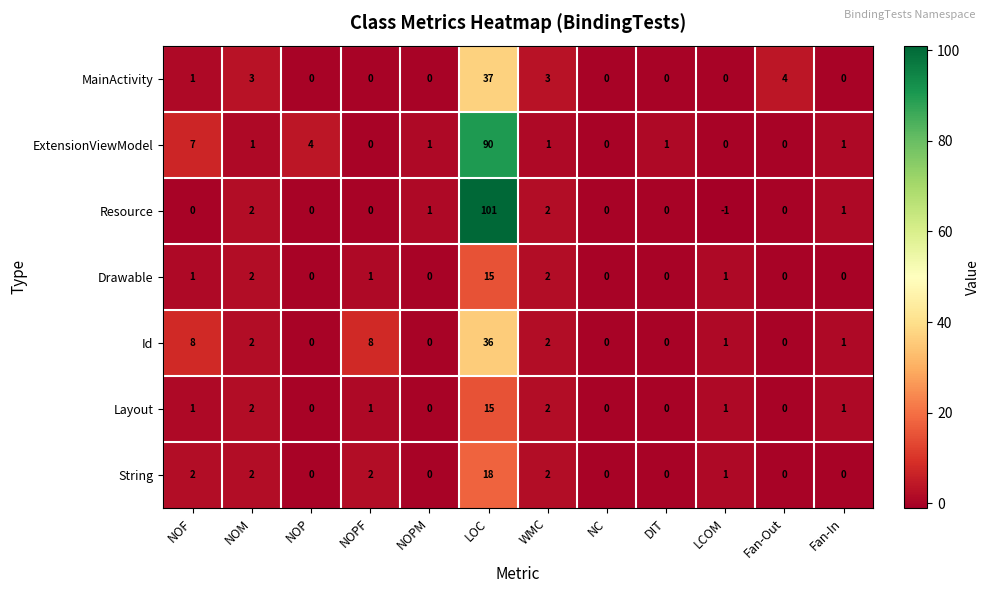

At which label does Id reach its peak?

LOC